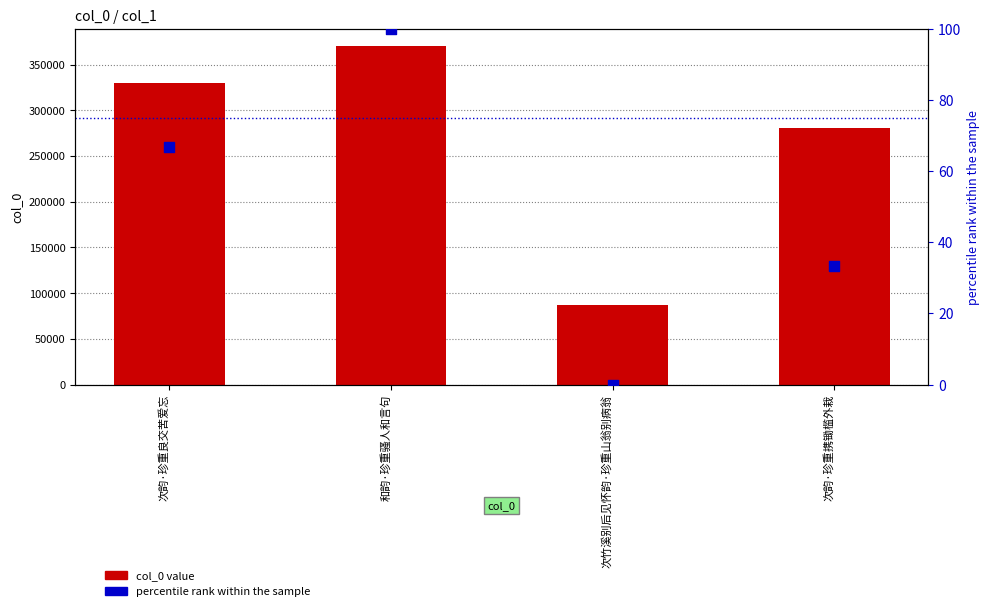

Is the value of percentile rank within the sample at 和韵·珍重骚人和言句 greater than the value of col_0 value at 次竹溪别后见怀韵·珍重山翁别病翁?

No